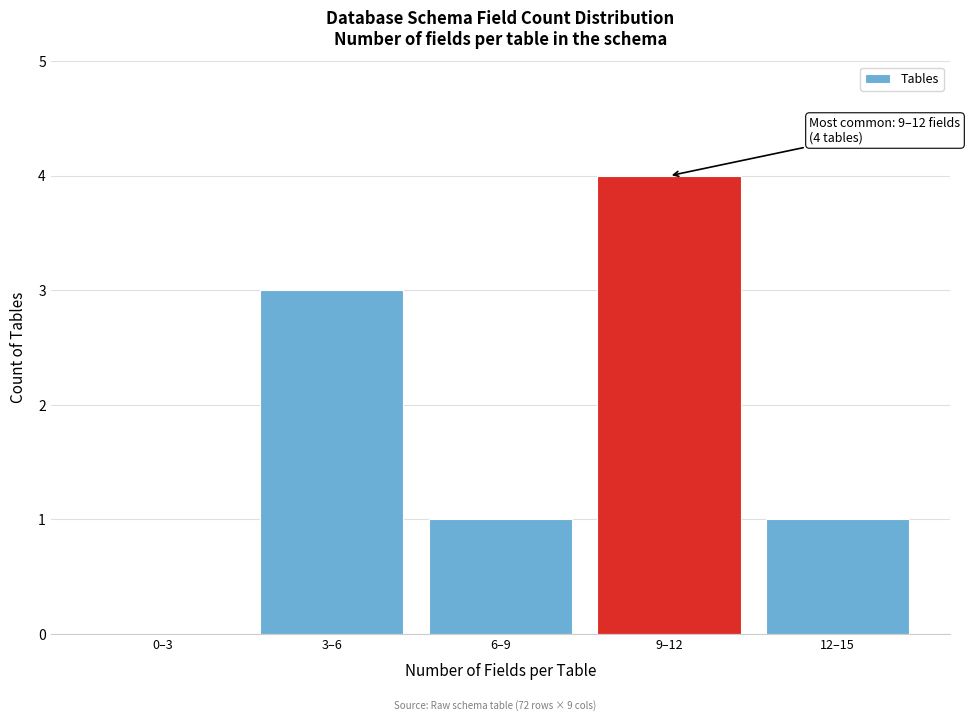

Reading left to right, what are all the values shown in this chart?

0–3=0	3–6=3	6–9=1	9–12=4	12–15=1